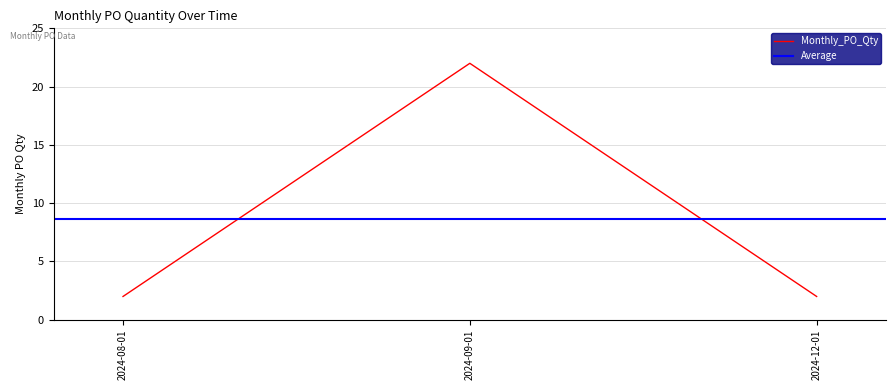

Which category has the highest value across all series?

2024-09-01